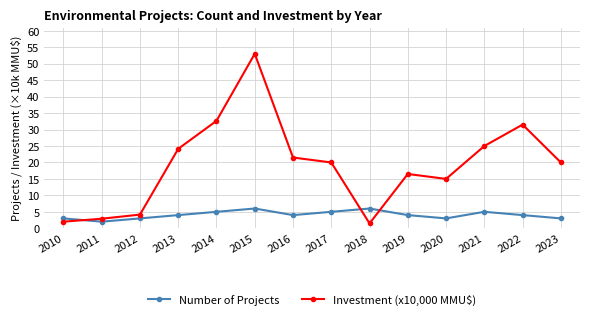

What is the difference between the maximum and second lowest values in the Investment (x10,000 MMU$) series?

51.0